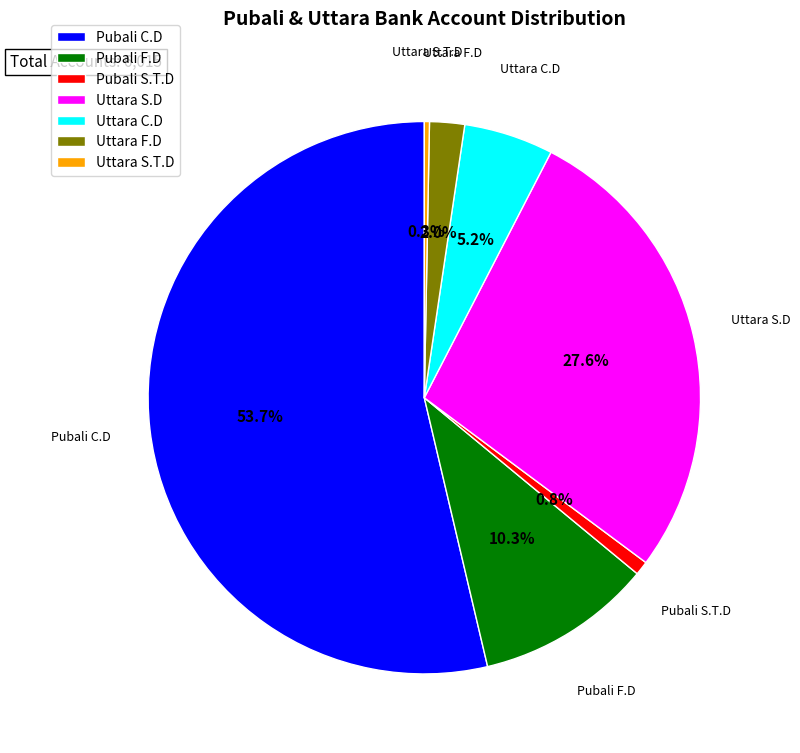

Count the number of slices in the pie.

7